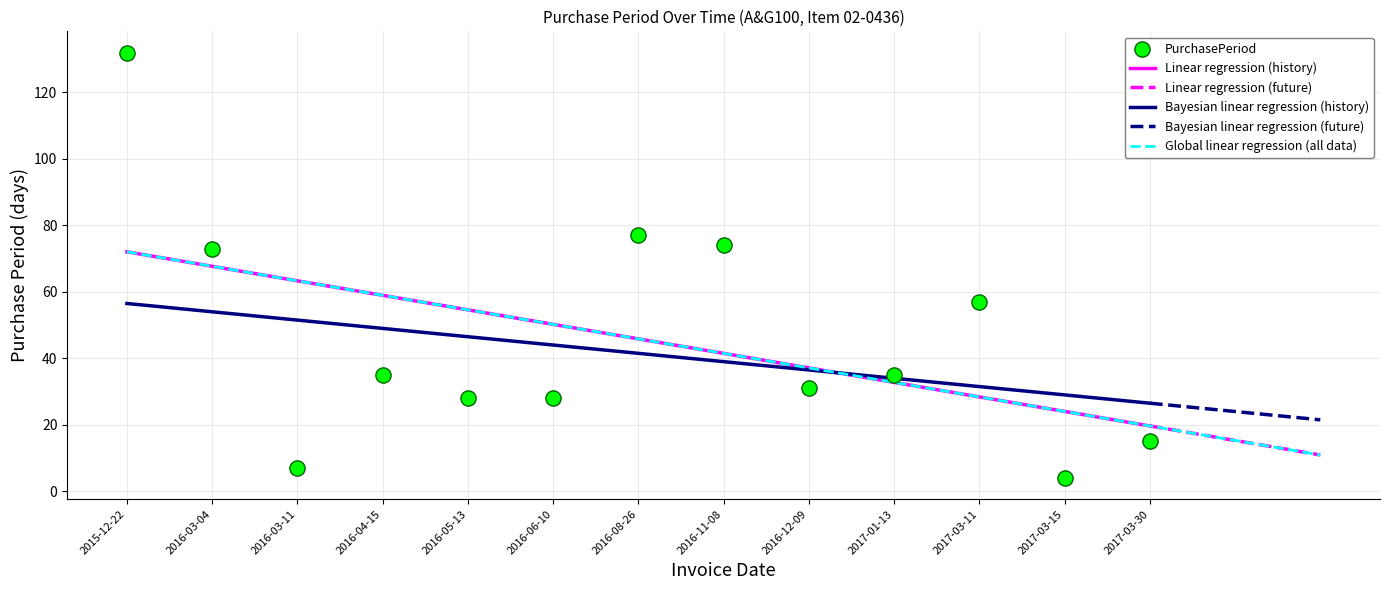

What is the change in value from 2016-03-04 to 2017-03-11?

-16